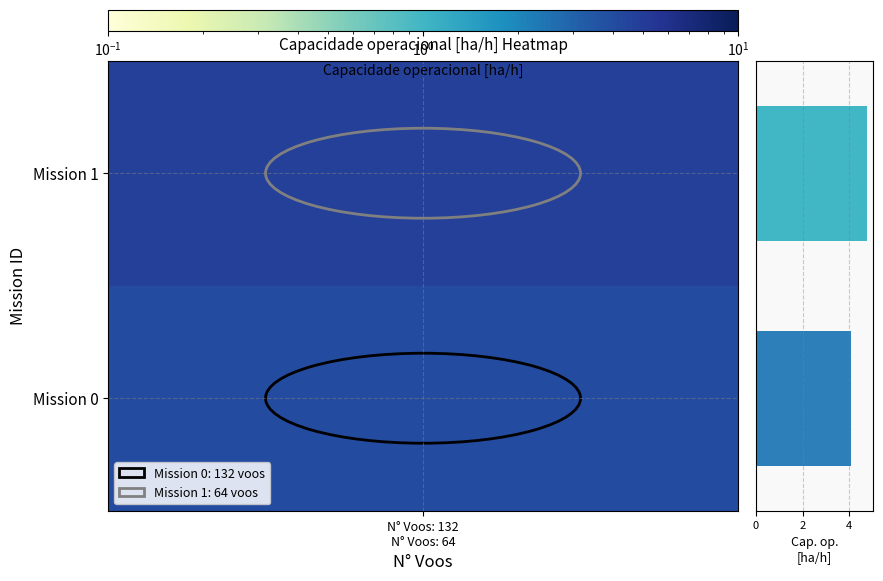

What is the minimum value shown in the chart?

4.1